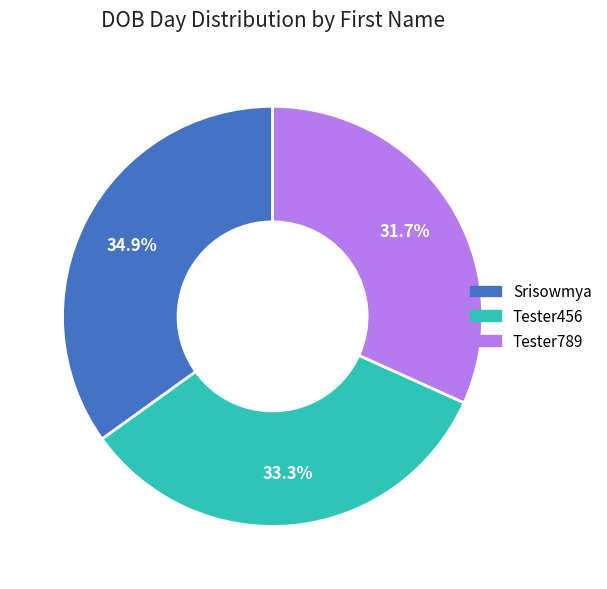

To the nearest percent, what is the average slice percentage?

33%